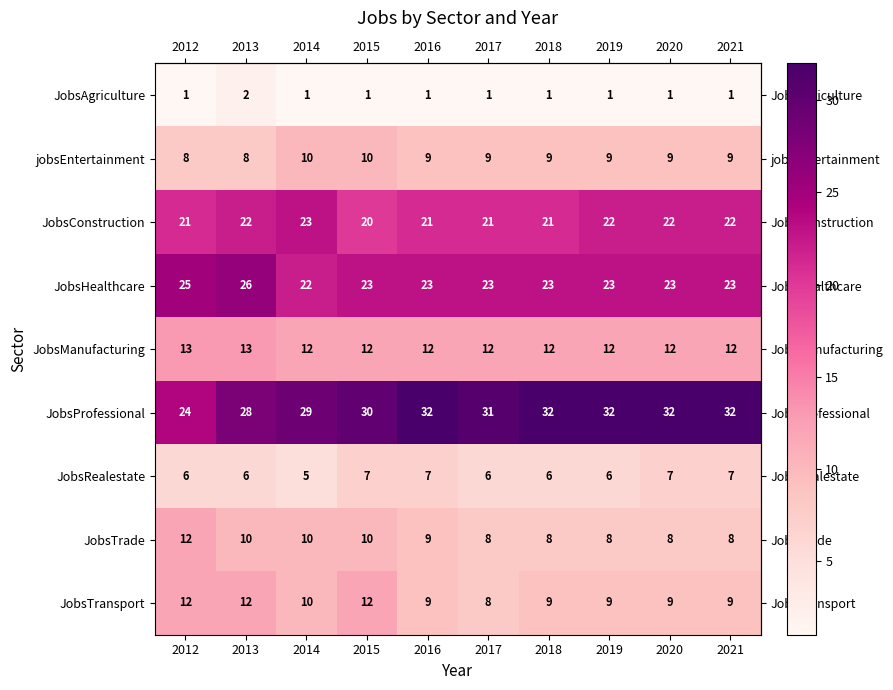

At how many categories does at least one series exceed 13?

10